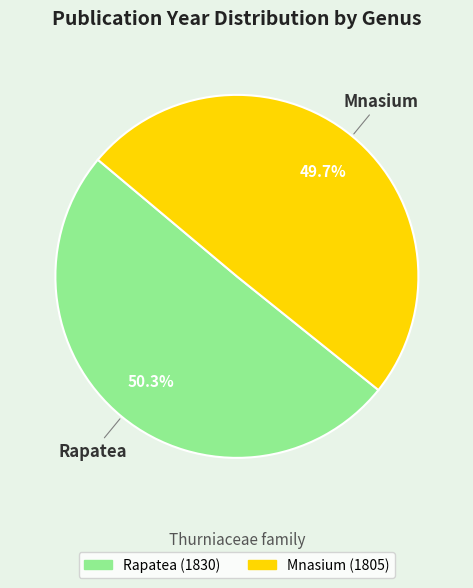

To the nearest percent, what is the combined percentage of Rapatea and Mnasium?

100%